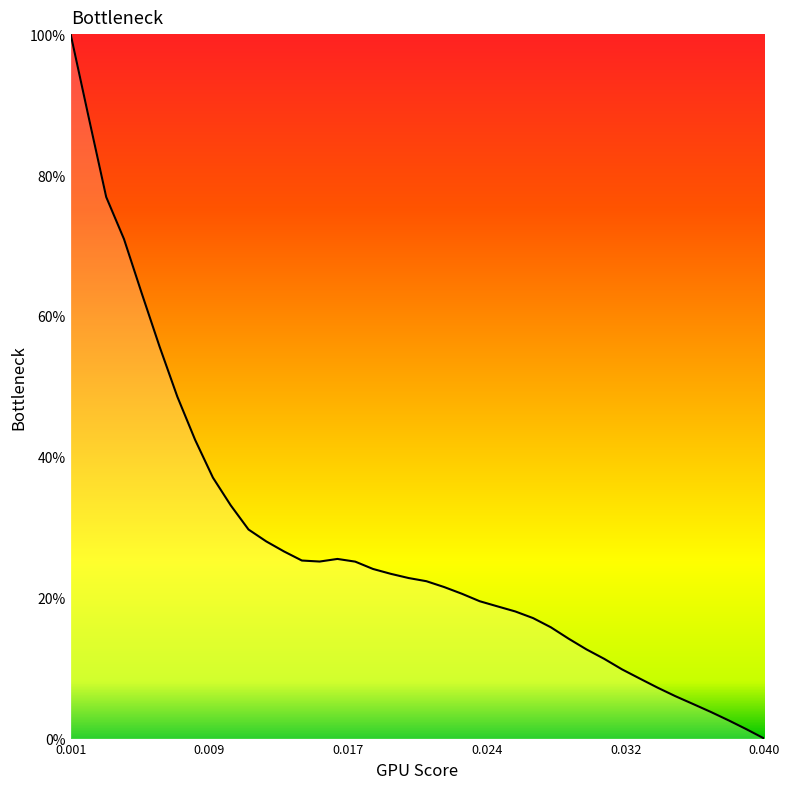

What is the difference between the maximum and minimum values?

100.0